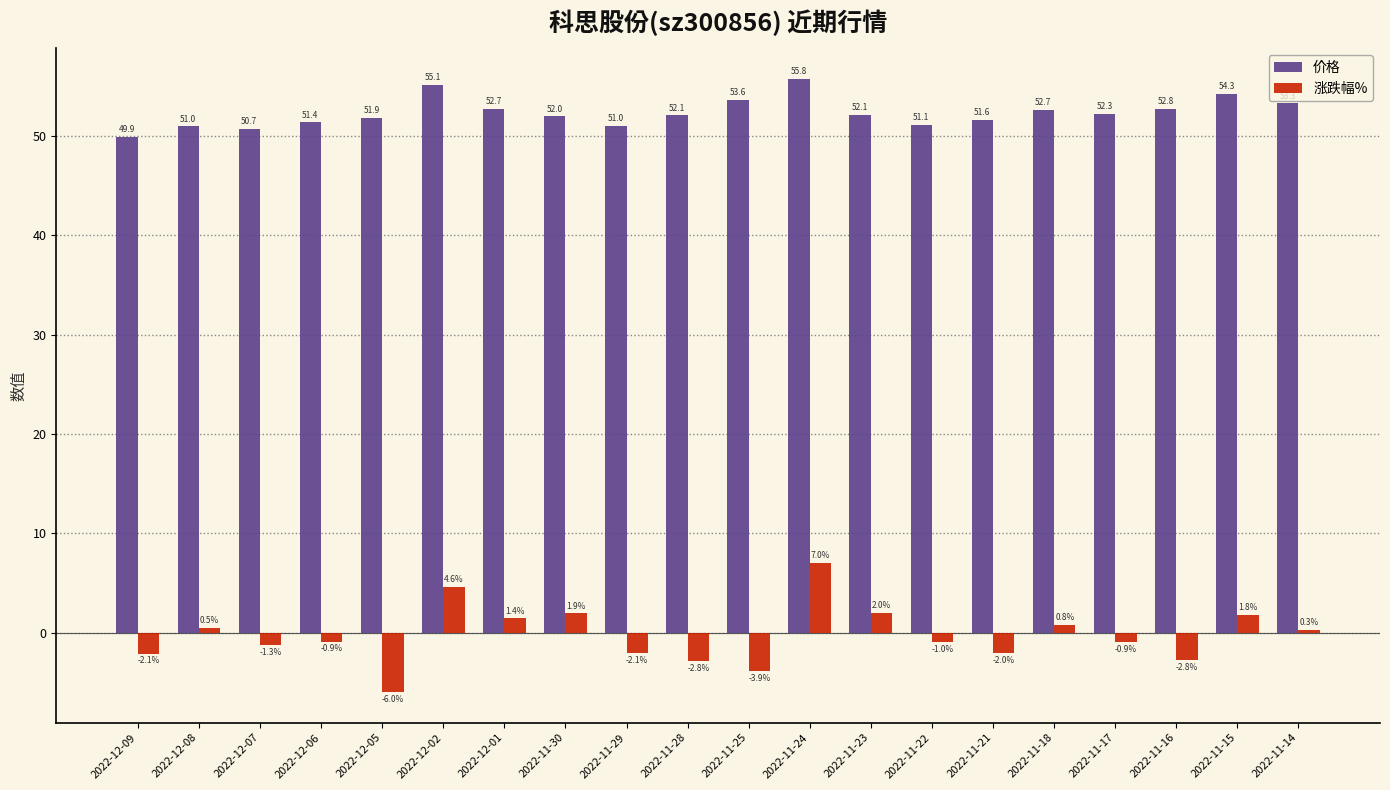

The 涨跌幅% series shows 1.4 at 2022-12-01. True or false?

True